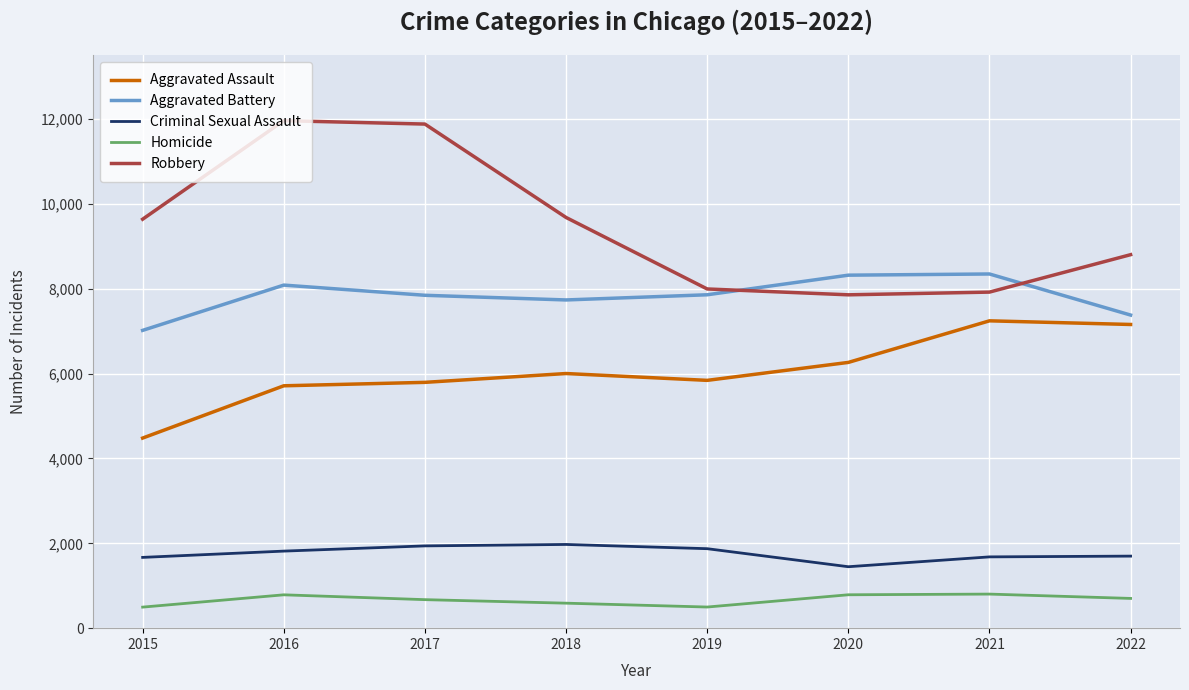

Rank the series by their maximum value, from highest to lowest.

Robbery, Aggravated Battery, Aggravated Assault, Criminal Sexual Assault, Homicide